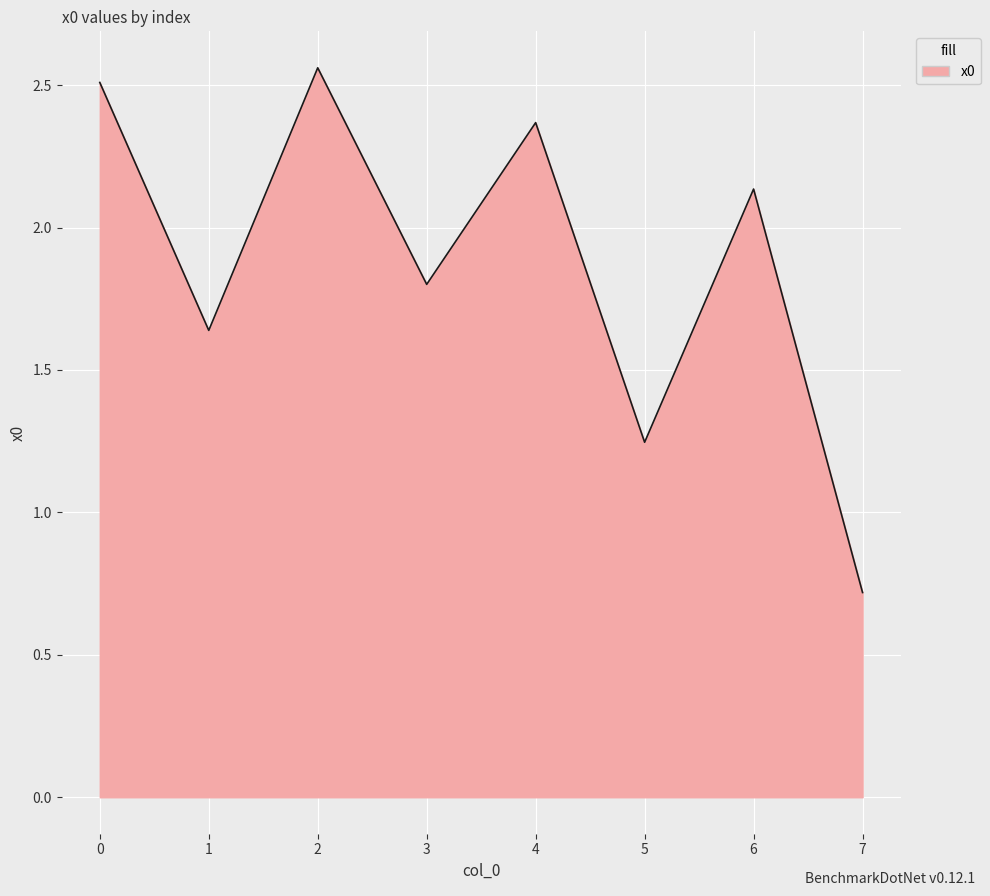

What is the difference between the second highest and minimum values?

1.8